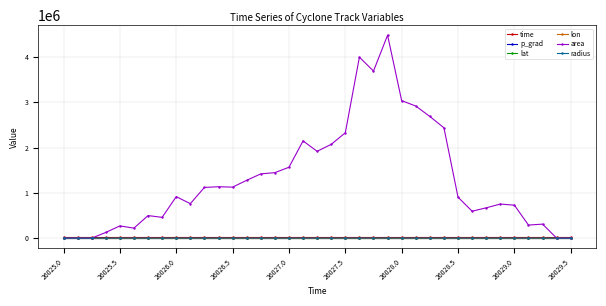

Which series has the largest total across all categories?

area